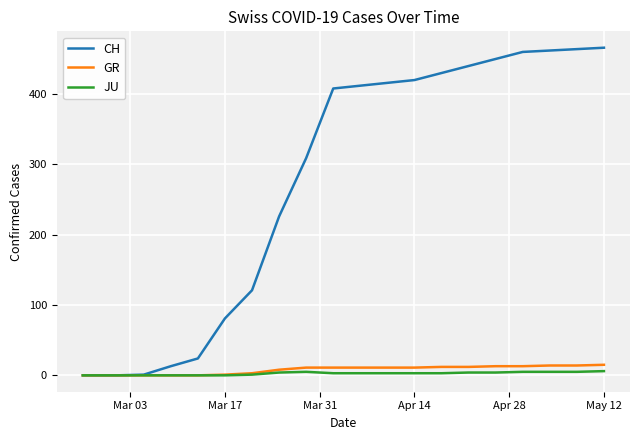

What is the average value of the JU series?

3